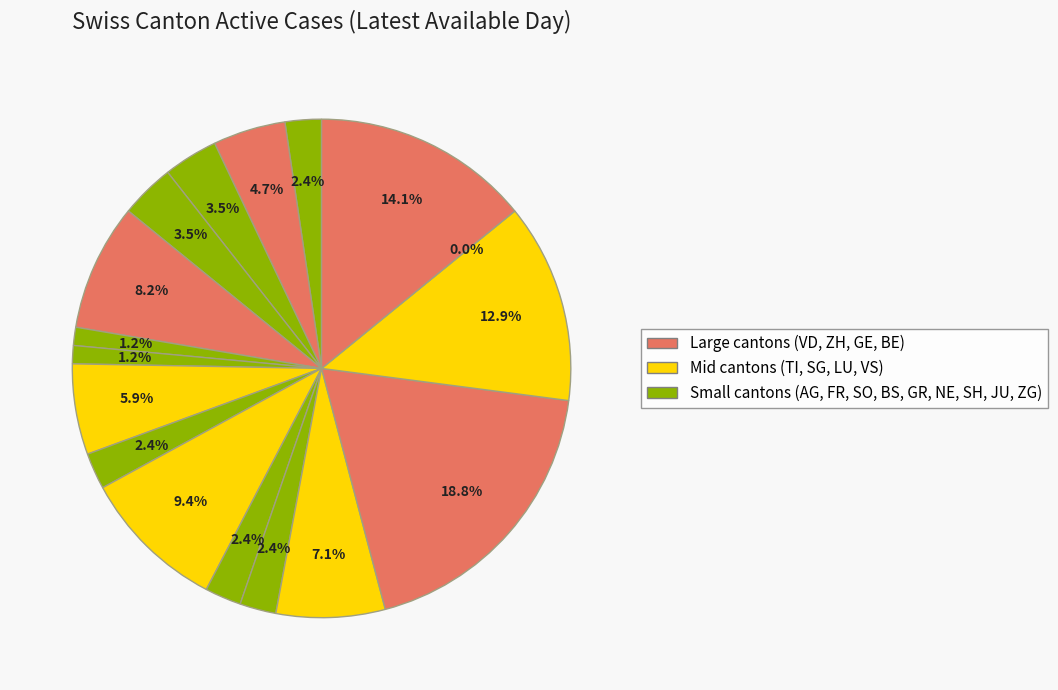

Is there any slice that represents more than half of the pie?

No